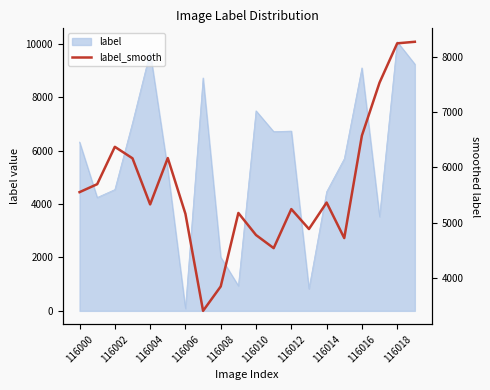

The chart shows a value of 8266.8 at 19. True or false?

True